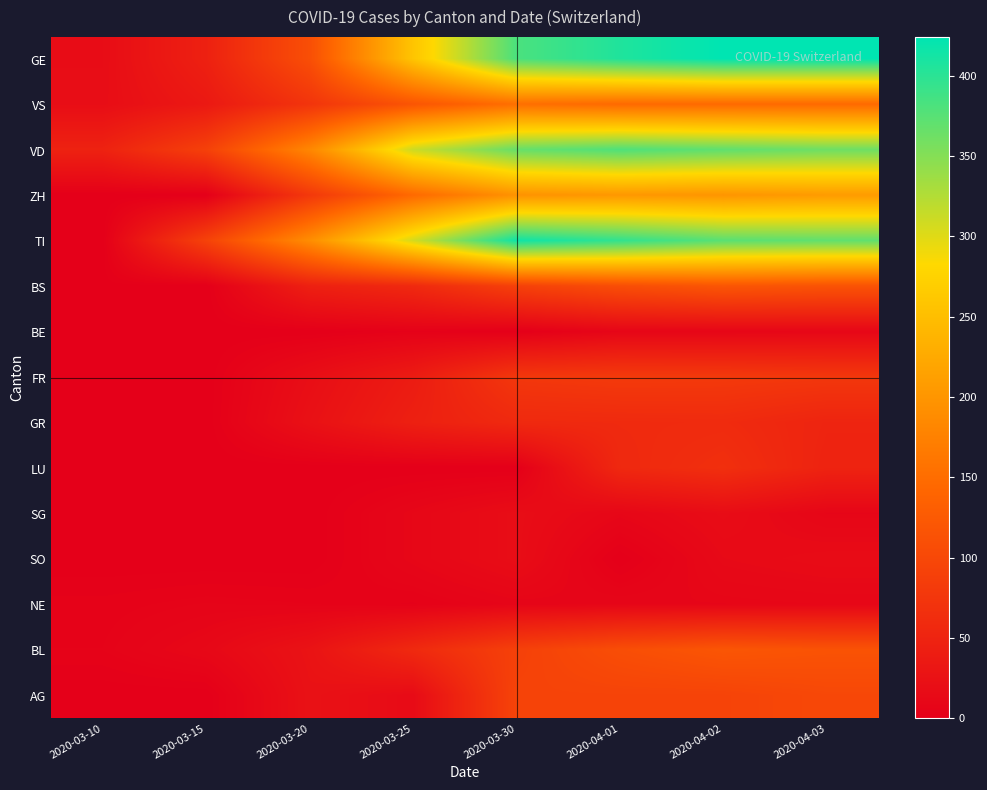

Reading right to left, what are all the values shown in this chart?

GE: 2020-04-03=424	2020-04-02=424	2020-04-01=406	2020-03-30=382	2020-03-25=258	2020-03-20=109	2020-03-15=46	2020-03-10=18
VS: 2020-04-03=146	2020-04-02=146	2020-04-01=146	2020-03-30=153	2020-03-25=118	2020-03-20=73	2020-03-15=35	2020-03-10=19
VD: 2020-04-03=363	2020-04-02=371	2020-04-01=380	2020-03-30=367	2020-03-25=311	2020-03-20=182	2020-03-15=90	2020-03-10=48
ZH: 2020-04-03=207	2020-04-02=200	2020-04-01=203	2020-03-30=197	2020-03-25=146	2020-03-20=78	2020-03-15=0	2020-03-10=0
TI: 2020-04-03=370	2020-04-02=374	2020-04-01=396	2020-03-30=415	2020-03-25=306	2020-03-20=190	2020-03-15=92	2020-03-10=0
BS: 2020-04-03=115	2020-04-02=119	2020-04-01=108	2020-03-30=90	2020-03-25=58	2020-03-20=45	2020-03-15=0	2020-03-10=1
BE: 2020-04-03=10	2020-04-02=9	2020-04-01=9	2020-03-30=0	2020-03-25=3	2020-03-20=0	2020-03-15=0	2020-03-10=0
FR: 2020-04-03=77	2020-04-02=80	2020-04-01=81	2020-03-30=77	2020-03-25=39	2020-03-20=20	2020-03-15=0	2020-03-10=0
GR: 2020-04-03=51	2020-04-02=60	2020-04-01=59	2020-03-30=58	2020-03-25=45	2020-03-20=24	2020-03-15=0	2020-03-10=0
LU: 2020-04-03=49	2020-04-02=66	2020-04-01=57	2020-03-30=0	2020-03-25=0	2020-03-20=0	2020-03-15=0	2020-03-10=0
SG: 2020-04-03=9	2020-04-02=18	2020-04-01=10	2020-03-30=19	2020-03-25=10	2020-03-20=0	2020-03-15=0	2020-03-10=0
SO: 2020-04-03=17	2020-04-02=14	2020-04-01=0	2020-03-30=19	2020-03-25=10	2020-03-20=0	2020-03-15=0	2020-03-10=0
NE: 2020-04-03=10	2020-04-02=9	2020-04-01=9	2020-03-30=8	2020-03-25=3	2020-03-20=5	2020-03-15=6	2020-03-10=4
BL: 2020-04-03=115	2020-04-02=119	2020-04-01=108	2020-03-30=90	2020-03-25=58	2020-03-20=27	2020-03-15=12	2020-03-10=5
AG: 2020-04-03=100	2020-04-02=94	2020-04-01=94	2020-03-30=94	2020-03-25=16	2020-03-20=25	2020-03-15=0	2020-03-10=0